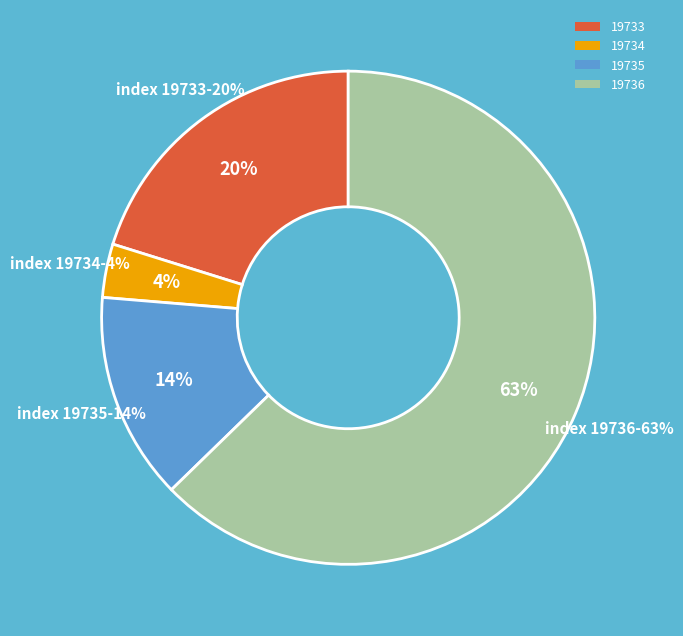

How many slices are in this pie chart?

4